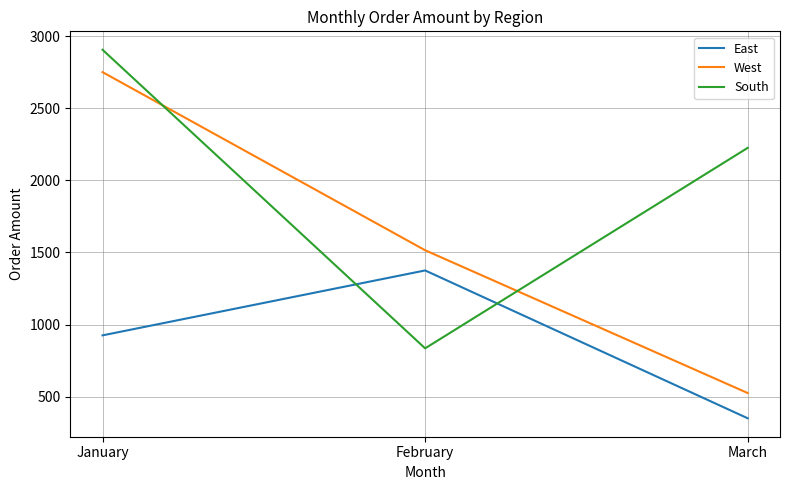

Rank the categories by West value from highest to lowest.

January, February, March